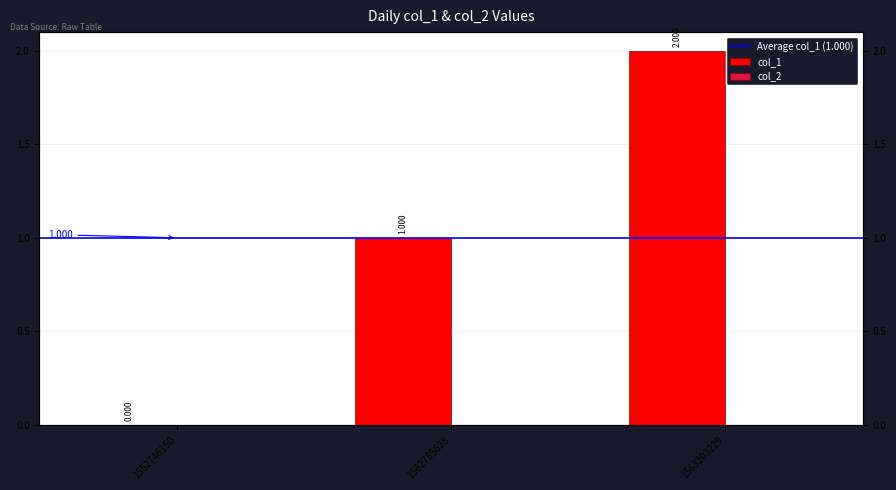

Reading left to right, what are all the values shown in this chart?

1552746150=0	1562785628=1	1563203229=2